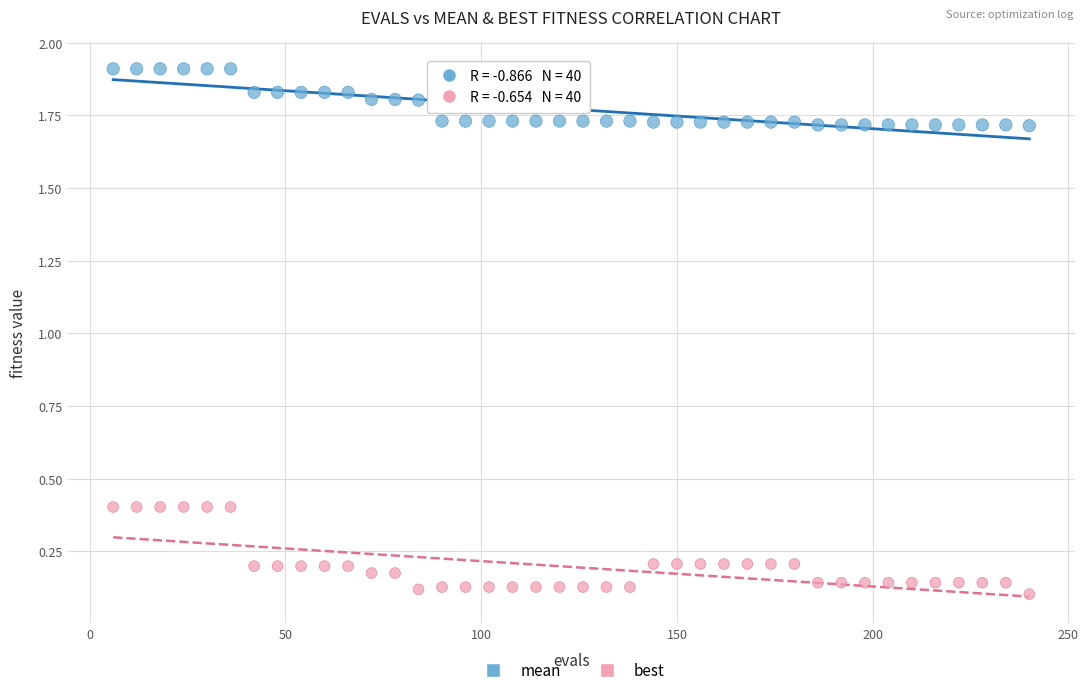

What are all the series names shown in the legend?

mean, best